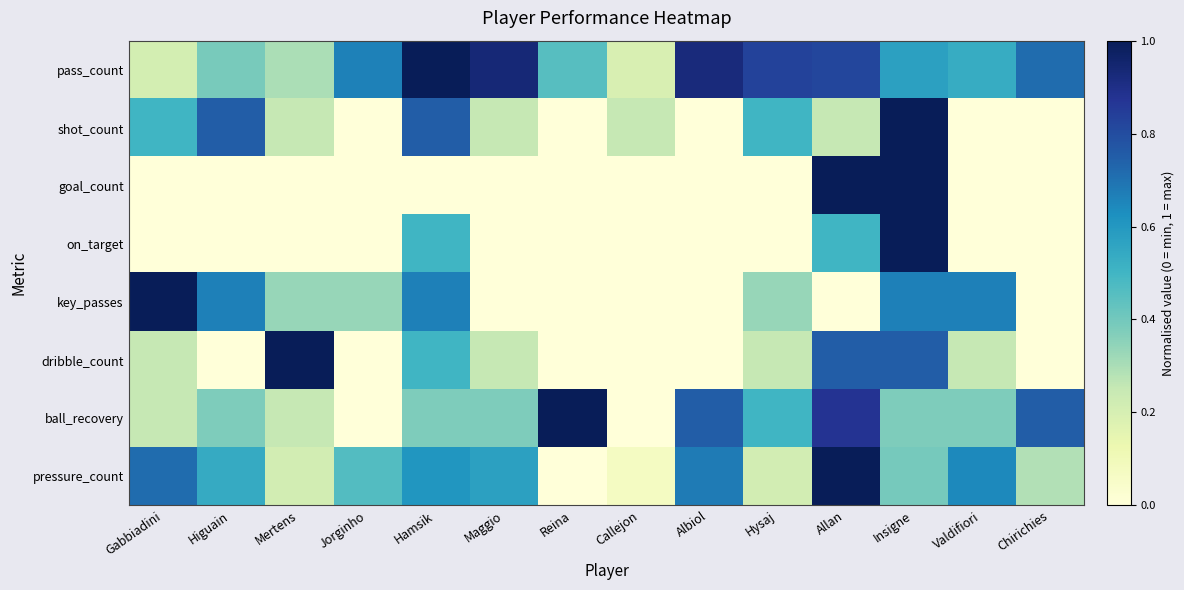

Reading left to right, what are all the values shown in this chart?

pass_count: Gabbiadini=0.2	Higuain=0.4	Mertens=0.3	Jorginho=0.7	Hamsik=1.0	Maggio=0.9	Reina=0.5	Callejon=0.2	Albiol=0.9	Hysaj=0.8	Allan=0.8	Insigne=0.6	Valdifiori=0.5	Chirichies=0.7
shot_count: Gabbiadini=0.5	Higuain=0.8	Mertens=0.2	Jorginho=0.0	Hamsik=0.8	Maggio=0.2	Reina=0.0	Callejon=0.2	Albiol=0.0	Hysaj=0.5	Allan=0.2	Insigne=1.0	Valdifiori=0.0	Chirichies=0.0
goal_count: Gabbiadini=0.0	Higuain=0.0	Mertens=0.0	Jorginho=0.0	Hamsik=0.0	Maggio=0.0	Reina=0.0	Callejon=0.0	Albiol=0.0	Hysaj=0.0	Allan=1.0	Insigne=1.0	Valdifiori=0.0	Chirichies=0.0
on_target: Gabbiadini=0.0	Higuain=0.0	Mertens=0.0	Jorginho=0.0	Hamsik=0.5	Maggio=0.0	Reina=0.0	Callejon=0.0	Albiol=0.0	Hysaj=0.0	Allan=0.5	Insigne=1.0	Valdifiori=0.0	Chirichies=0.0
key_passes: Gabbiadini=1.0	Higuain=0.7	Mertens=0.3	Jorginho=0.3	Hamsik=0.7	Maggio=0.0	Reina=0.0	Callejon=0.0	Albiol=0.0	Hysaj=0.3	Allan=0.0	Insigne=0.7	Valdifiori=0.7	Chirichies=0.0
dribble_count: Gabbiadini=0.2	Higuain=0.0	Mertens=1.0	Jorginho=0.0	Hamsik=0.5	Maggio=0.2	Reina=0.0	Callejon=0.0	Albiol=0.0	Hysaj=0.2	Allan=0.8	Insigne=0.8	Valdifiori=0.2	Chirichies=0.0
ball_recovery: Gabbiadini=0.2	Higuain=0.4	Mertens=0.2	Jorginho=0.0	Hamsik=0.4	Maggio=0.4	Reina=1.0	Callejon=0.0	Albiol=0.8	Hysaj=0.5	Allan=0.9	Insigne=0.4	Valdifiori=0.4	Chirichies=0.8
pressure_count: Gabbiadini=0.7	Higuain=0.5	Mertens=0.2	Jorginho=0.5	Hamsik=0.6	Maggio=0.6	Reina=0.0	Callejon=0.1	Albiol=0.7	Hysaj=0.2	Allan=1.0	Insigne=0.4	Valdifiori=0.6	Chirichies=0.3